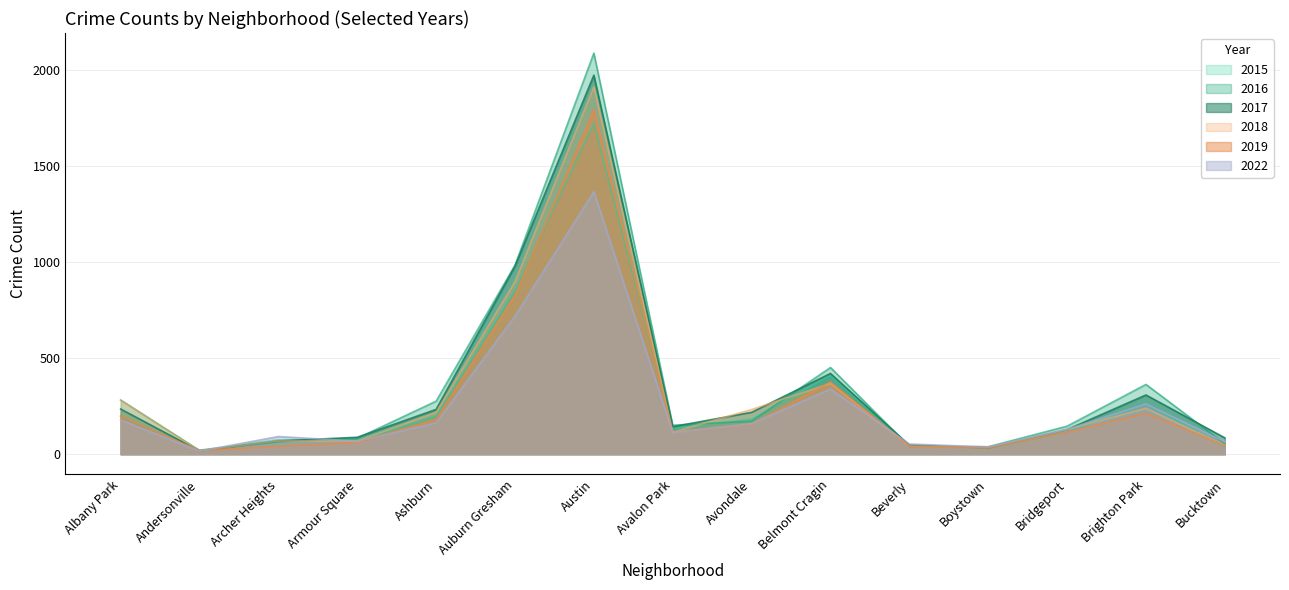

Reading left to right, transcribe all the data shown in this chart.

2015: Albany Park=199	Andersonville=21	Archer Heights=75	Armour Square=72	Ashburn=199	Auburn Gresham=852	Austin=1719	Avalon Park=132	Avondale=183	Belmont Cragin=409	Beverly=46	Boystown=30	Bridgeport=116	Brighton Park=262	Bucktown=41
2016: Albany Park=282	Andersonville=20	Archer Heights=65	Armour Square=83	Ashburn=276	Auburn Gresham=983	Austin=2086	Avalon Park=151	Avondale=172	Belmont Cragin=451	Beverly=40	Boystown=39	Bridgeport=146	Brighton Park=363	Bucktown=55
2017: Albany Park=235	Andersonville=17	Archer Heights=69	Armour Square=88	Ashburn=233	Auburn Gresham=978	Austin=1971	Avalon Park=143	Avondale=218	Belmont Cragin=420	Beverly=47	Boystown=33	Bridgeport=128	Brighton Park=308	Bucktown=85
2018: Albany Park=281	Andersonville=18	Archer Heights=69	Armour Square=69	Ashburn=218	Auburn Gresham=898	Austin=1911	Avalon Park=115	Avondale=233	Belmont Cragin=368	Beverly=41	Boystown=34	Bridgeport=129	Brighton Park=239	Bucktown=47
2019: Albany Park=199	Andersonville=18	Archer Heights=41	Armour Square=61	Ashburn=180	Auburn Gresham=826	Austin=1792	Avalon Park=114	Avondale=156	Belmont Cragin=375	Beverly=42	Boystown=33	Bridgeport=115	Brighton Park=213	Bucktown=45
2022: Albany Park=178	Andersonville=16	Archer Heights=92	Armour Square=68	Ashburn=163	Auburn Gresham=718	Austin=1365	Avalon Park=113	Avondale=159	Belmont Cragin=339	Beverly=53	Boystown=38	Bridgeport=129	Brighton Park=262	Bucktown=65